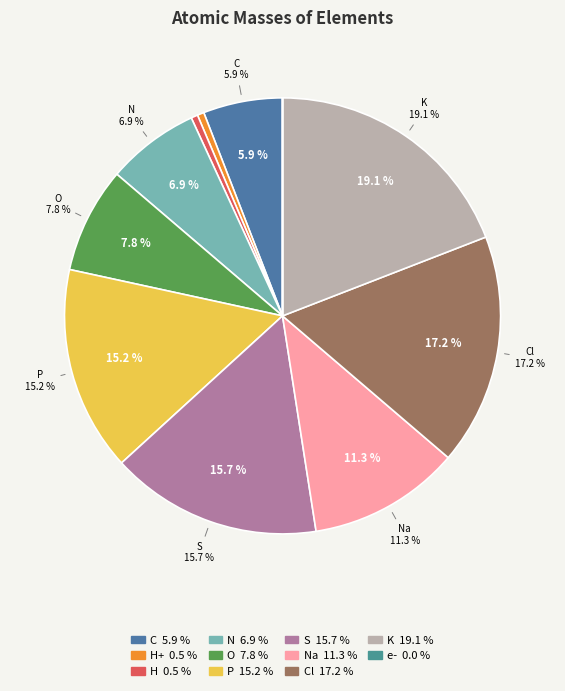

To the nearest percent, what is the combined percentage of e- and N?

7%